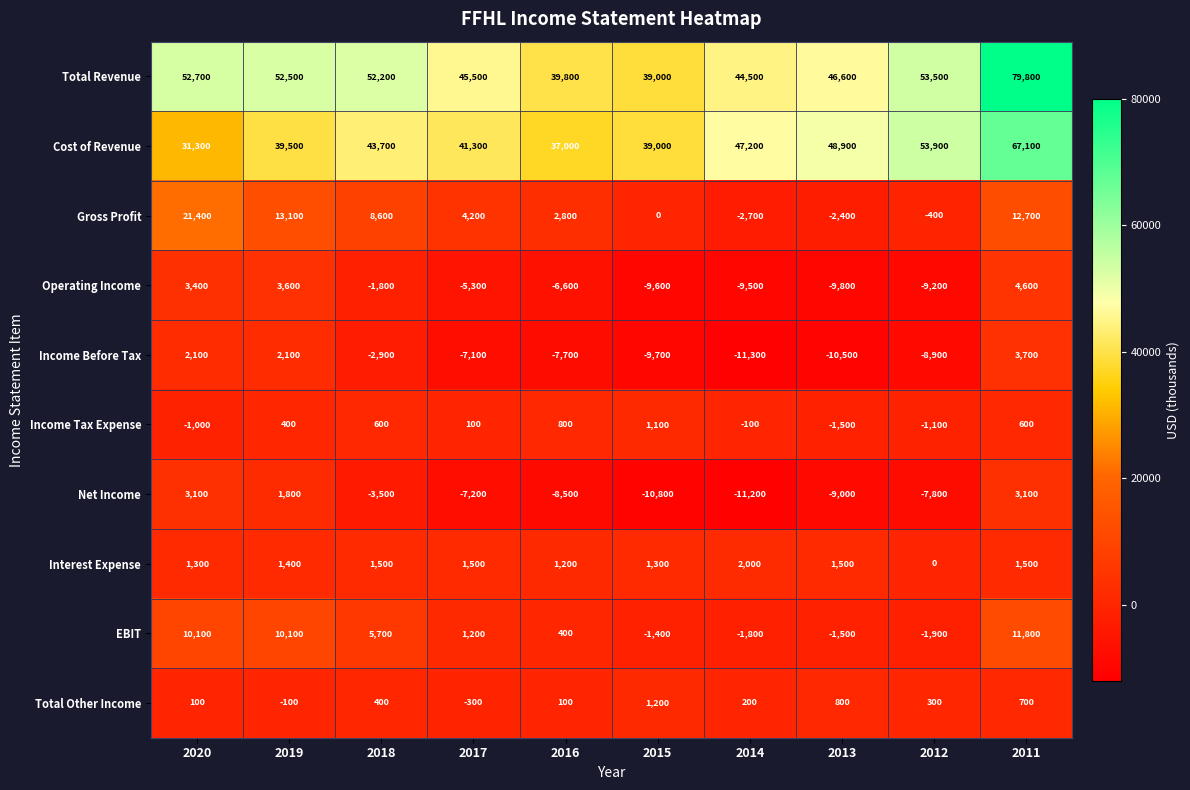

What is the difference between the maximum and minimum values in the Total Revenue series?

40800